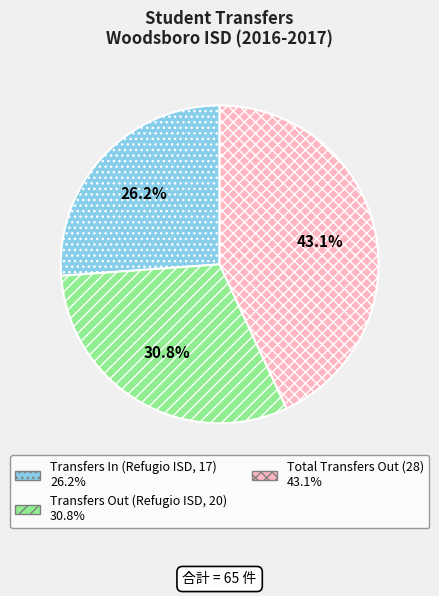

To the nearest percent, what is the average slice percentage?

33%